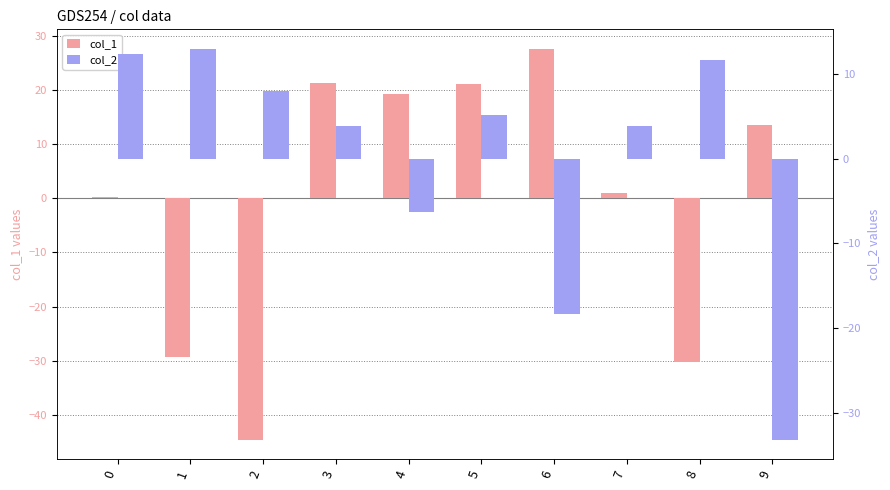

Which series has the largest range (max minus min)?

col_1